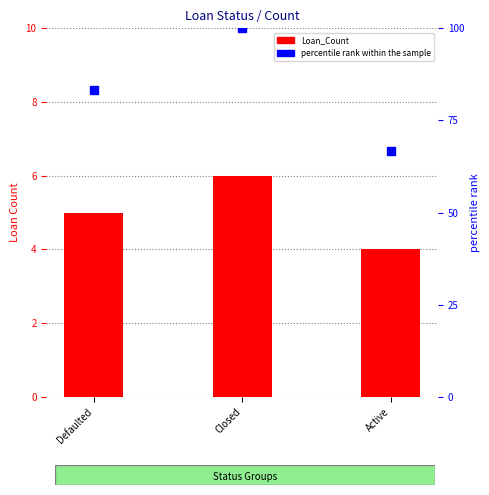

What is the sum of the Loan_Count values at Defaulted and Closed?

11.0